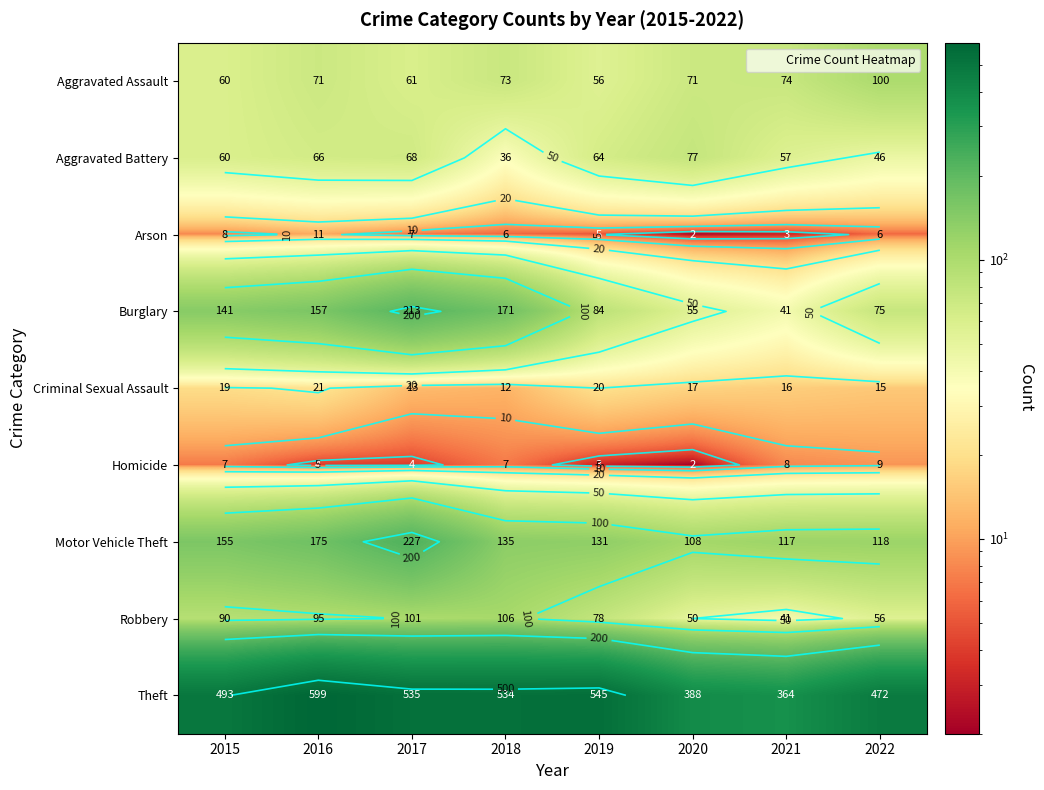

Which series has the largest range (max minus min)?

Theft